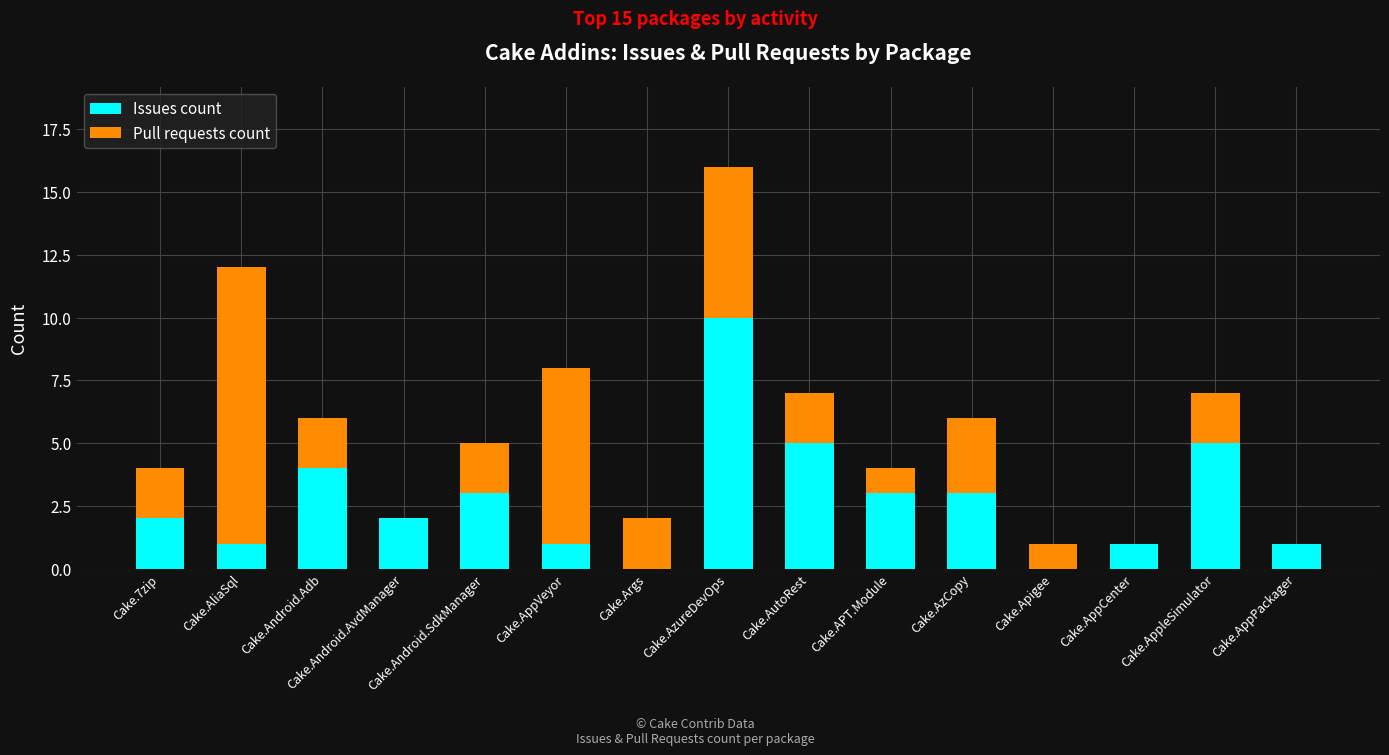

At which label does Issues count reach its peak?

Cake.AzureDevOps